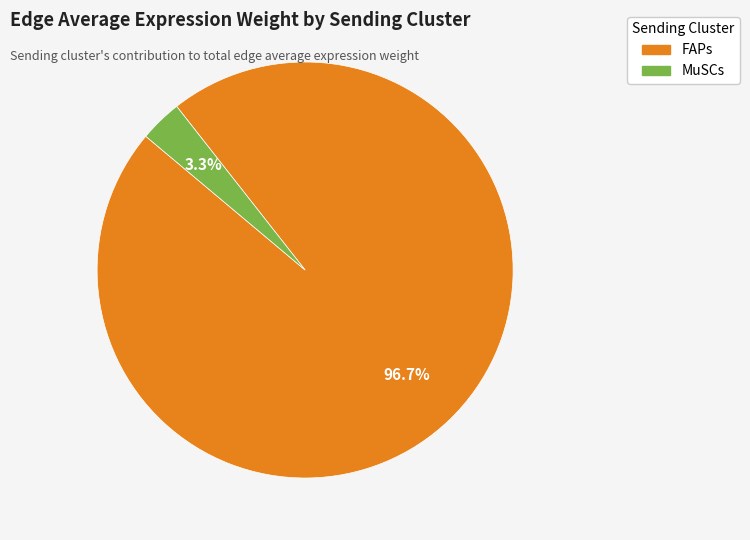

What percentage is NOT represented by MuSCs?

96.7%